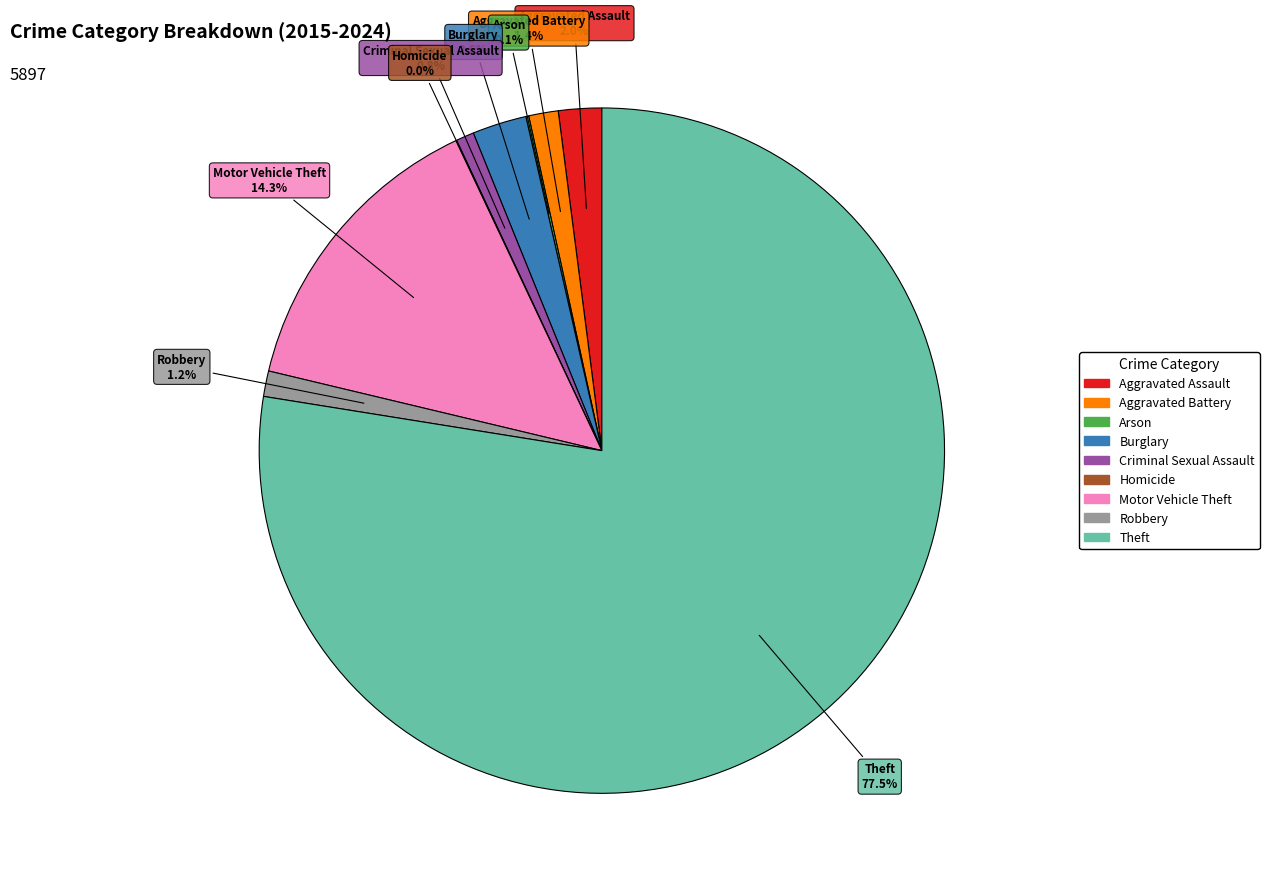

Which has a higher value, Motor Vehicle Theft or Criminal Sexual Assault?

Motor Vehicle Theft